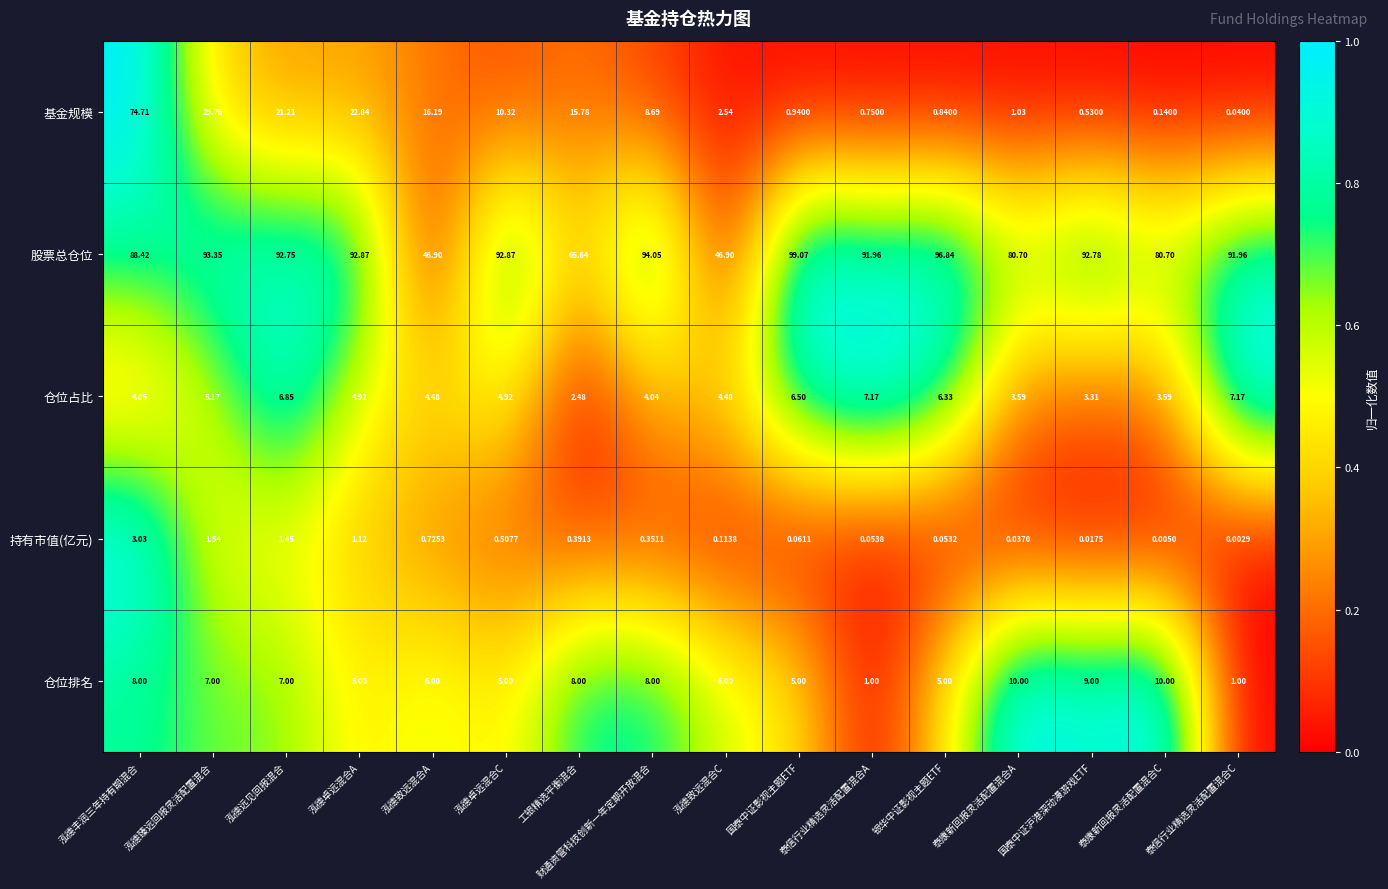

Rank the categories by 持有市值(亿元) value from highest to lowest.

泓德丰润三年持有期混合, 泓德臻远回报灵活配置混合, 泓德远见回报混合, 泓德卓远混合A, 泓德致远混合A, 泓德卓远混合C, 工银精选平衡混合, 财通资管科技创新一年定期开放混合, 泓德致远混合C, 国泰中证影视主题ETF, 泰信行业精选灵活配置混合A, 银华中证影视主题ETF, 泰康新回报灵活配置混合A, 国泰中证沪港深动漫游戏ETF, 泰康新回报灵活配置混合C, 泰信行业精选灵活配置混合C